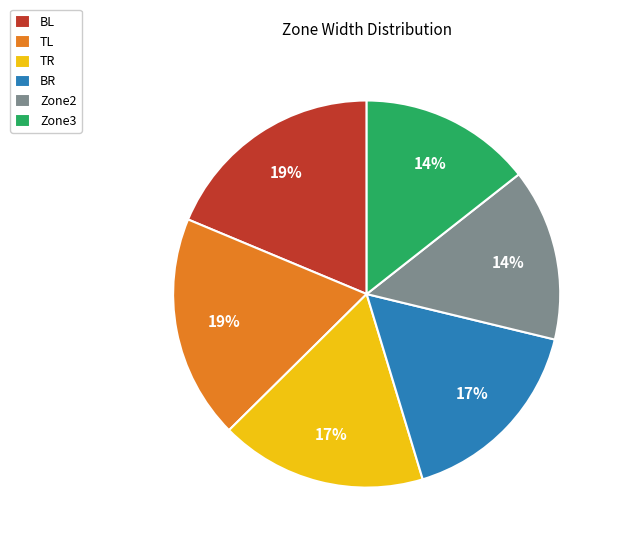

Is the sum of Zone2 and Zone3 greater than half?

No